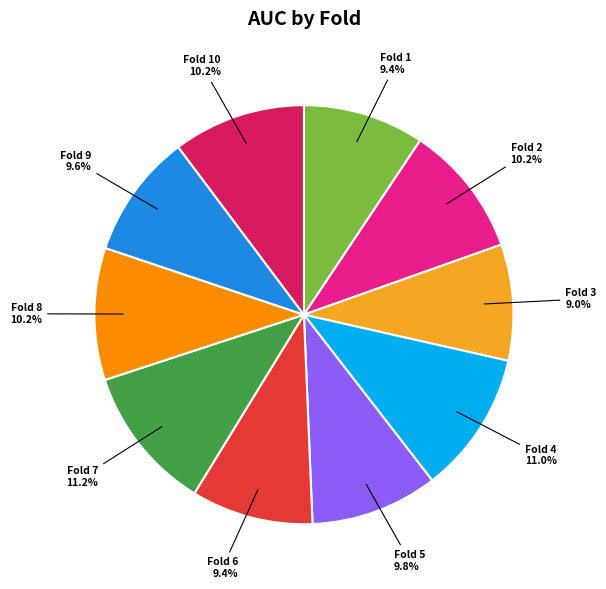

Is it true that Fold 5 is 10% of the pie?

True